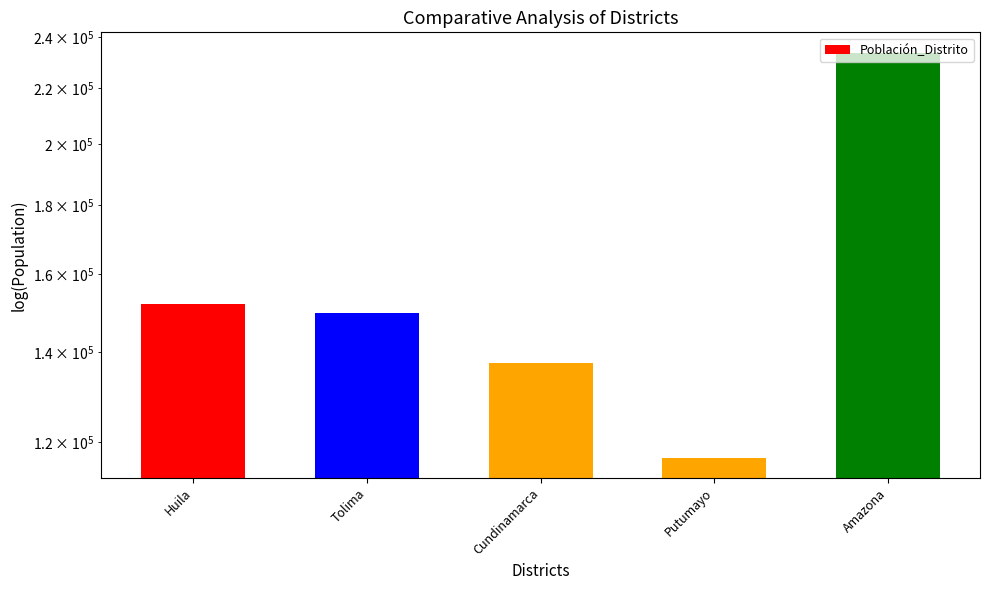

True or false: the data shows 204964 at Cundinamarca.

False